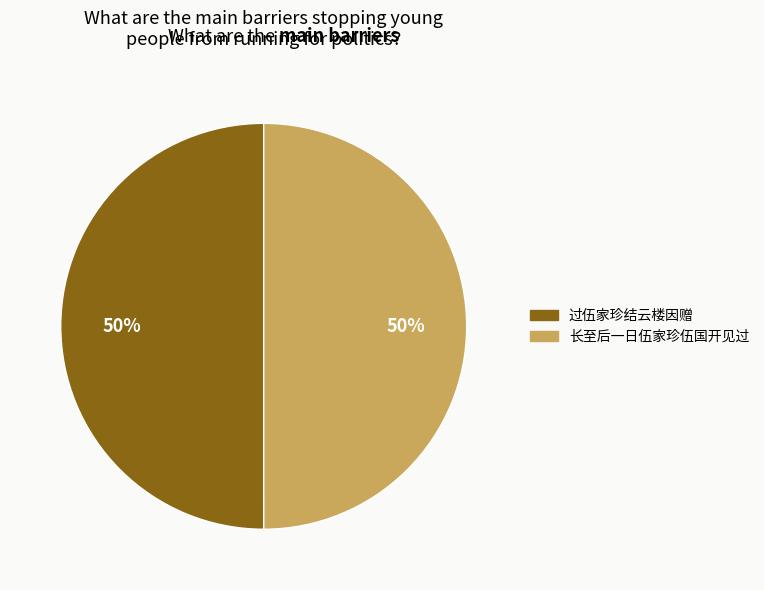

What percentage is the 长至后一日伍家珍伍国开见过 slice, to the nearest percent?

50%